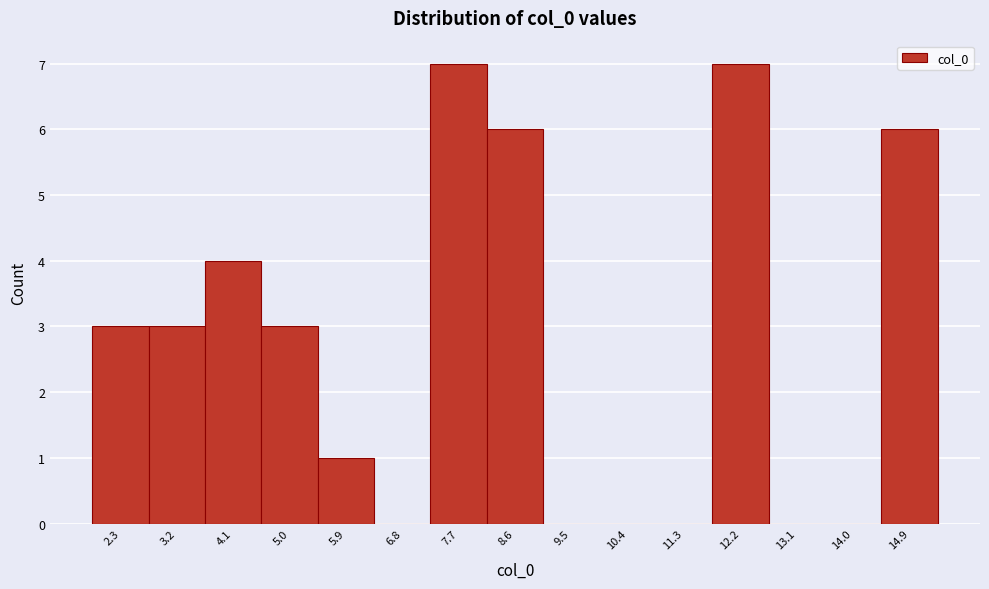

Reading left to right, list every bar in this chart as the range it spans on the x-axis followed by its height. Neither the bar edges nor the heights are printed on the chart, so give them approximately, as read against the axes.

1.8 to 2.7: 3
2.7 to 3.6: 3
3.6 to 4.5: 4
4.5 to 5.4: 3
5.4 to 6.3: 1
6.3 to 7.2: 0
7.2 to 8.2: 7
8.2 to 9.1: 6
9.1 to 10.0: 0
10.0 to 10.9: 0
10.9 to 11.8: 0
11.8 to 12.7: 7
12.7 to 13.6: 0
13.6 to 14.5: 0
14.5 to 15.4: 6